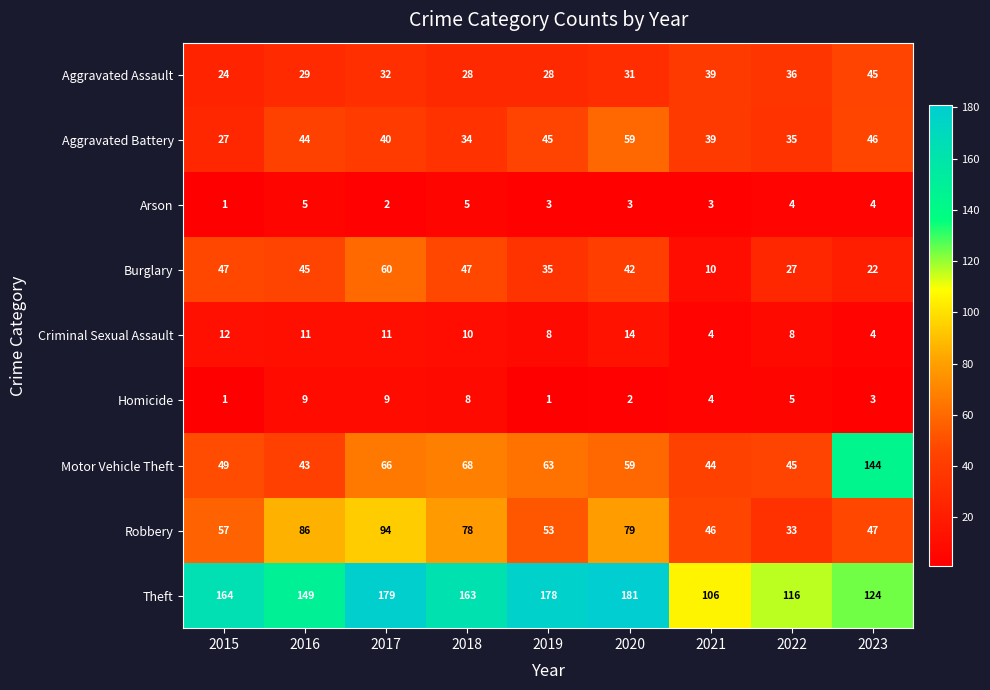

What is the difference between the Theft values at 2015 and 2023?

40